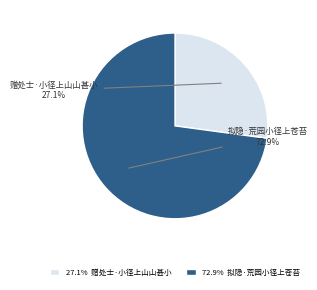

What percentage is the 赠处士·小径上山山甚小 slice, to the nearest percent?

27%